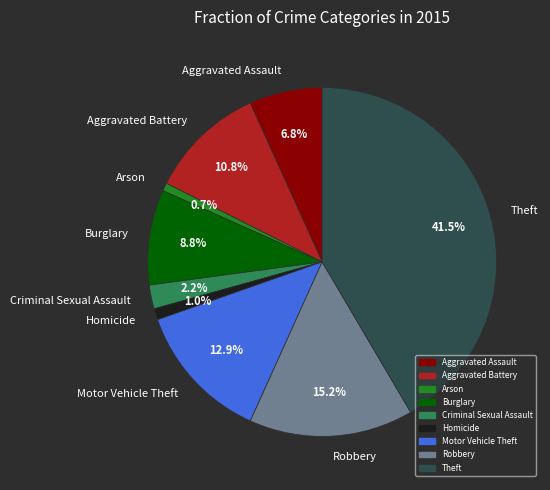

To the nearest percent, what is the combined percentage of Robbery and Aggravated Battery?

26%